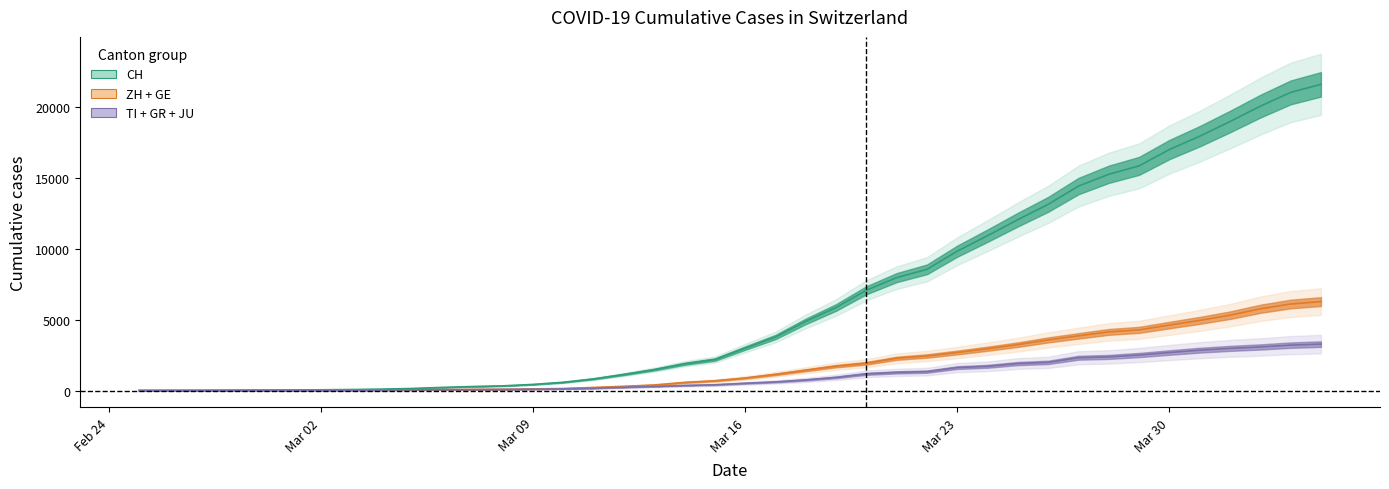

What is the average value of the CH series?

6479